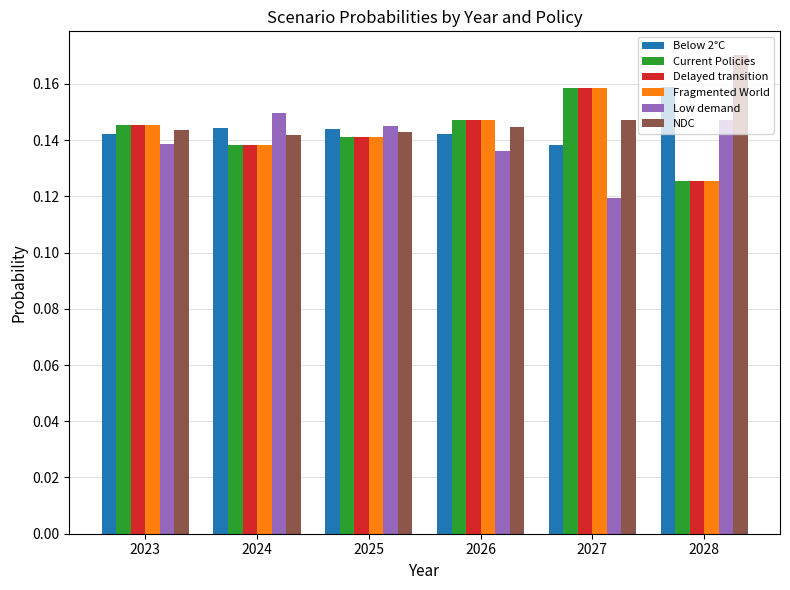

How many Fragmented World values are between 0 and 1?

6